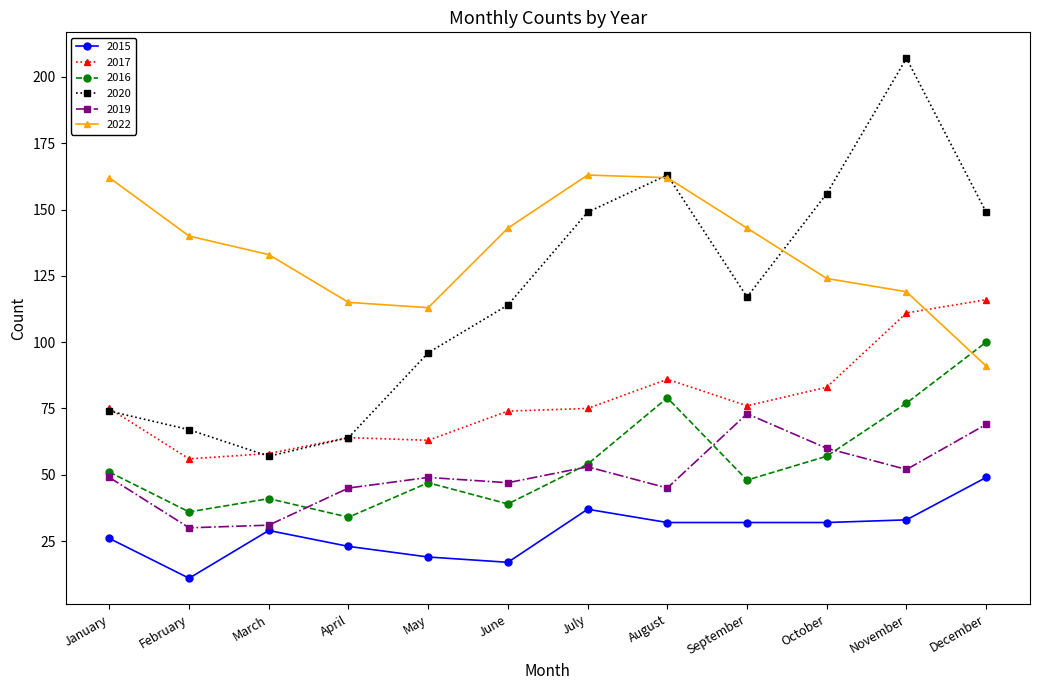

Is the value of 2020 at June greater than the value of 2015 at March?

Yes